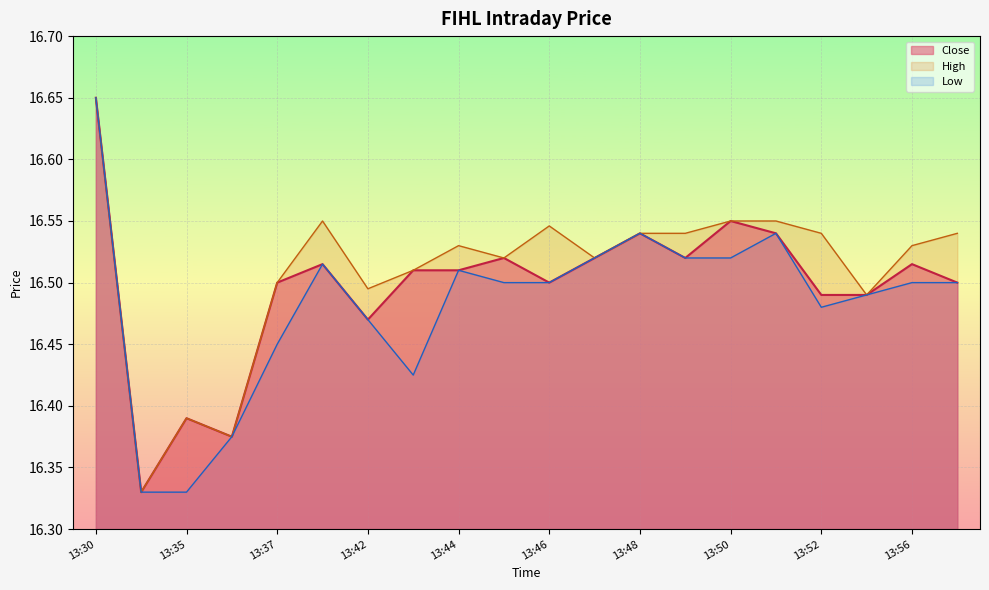

What is the sum of the Close values at 13:42 and 13:49?

33.0